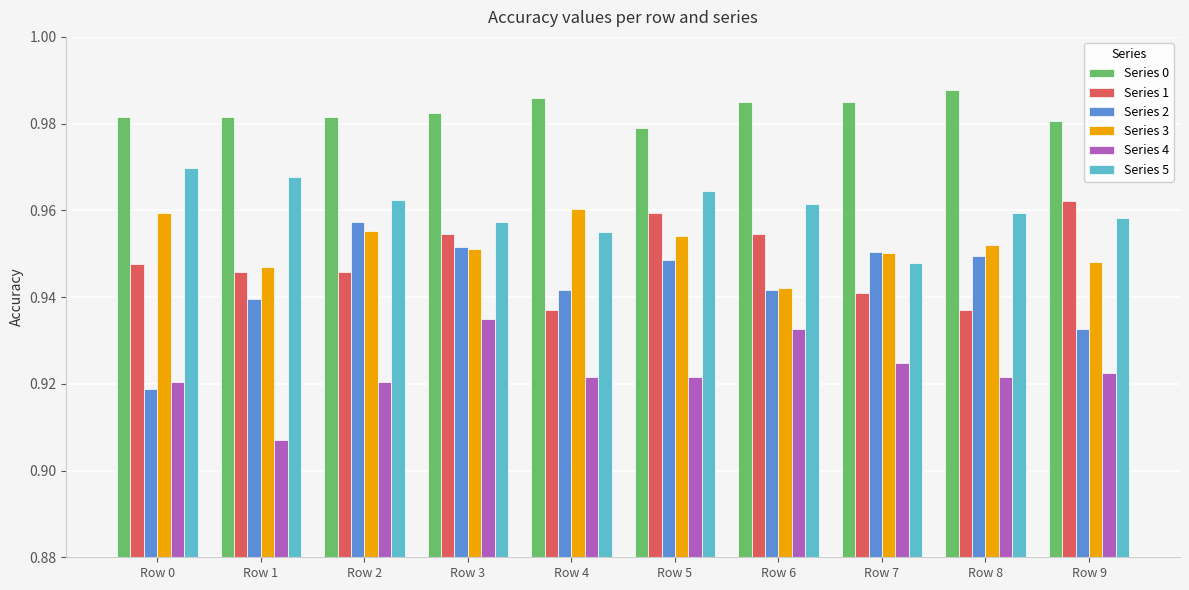

Which category has the lowest value across all series?

Row 1